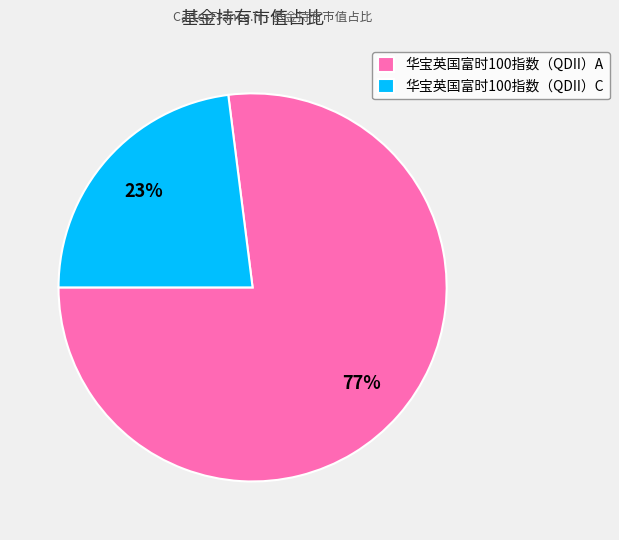

Do 华宝英国富时100指数（QDII）A and 华宝英国富时100指数（QDII）C together represent more than half of the pie?

Yes